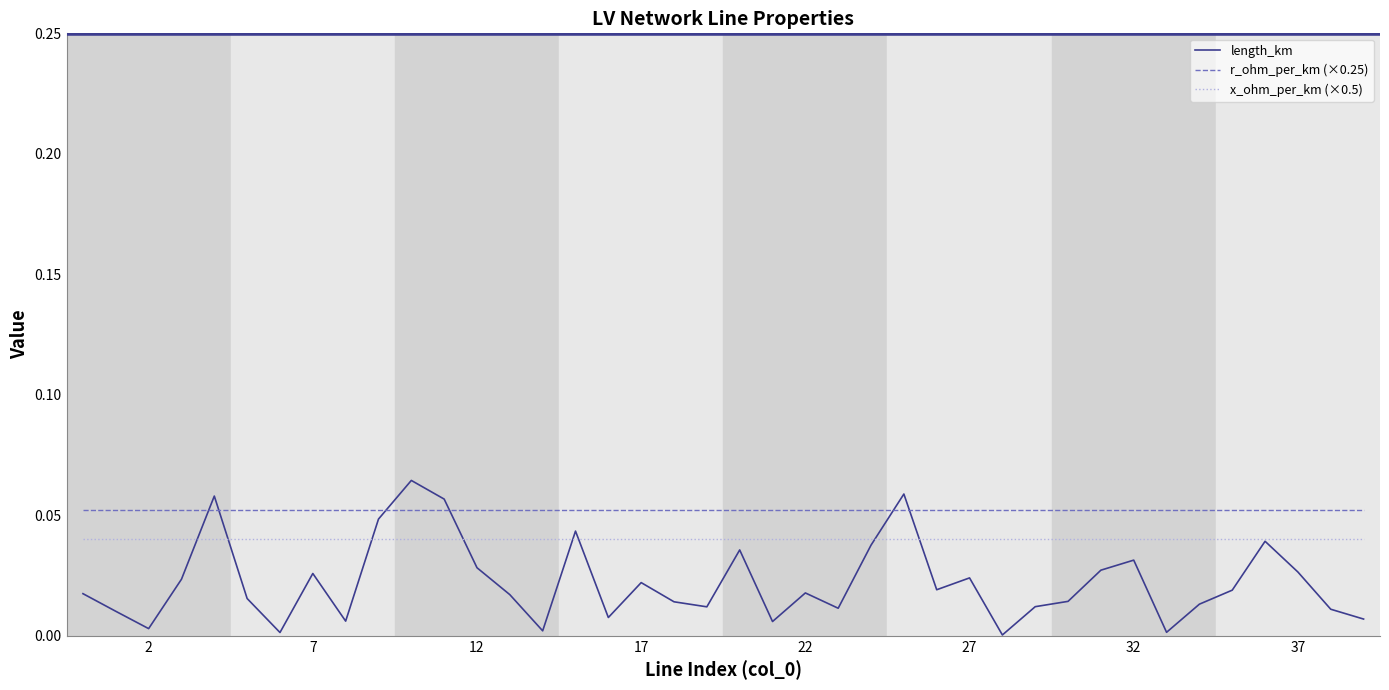

How many intersections are there between r_ohm_per_km (×0.25) and length_km?

6